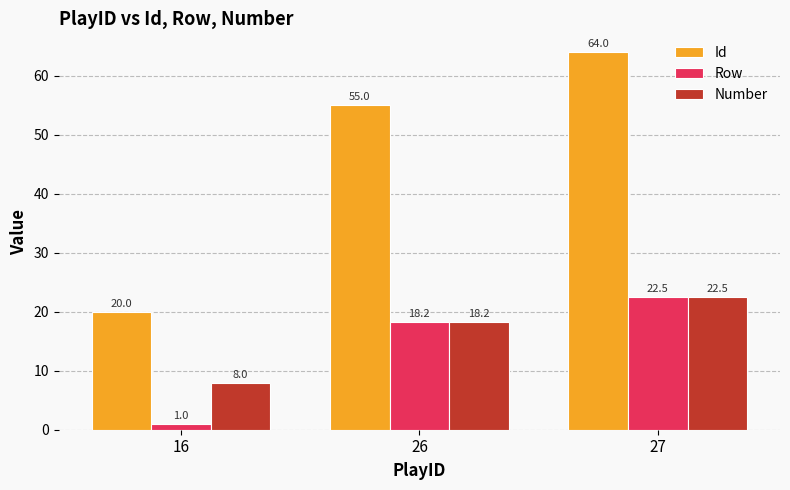

The value of Row at 27 is 22.5. True or false?

True